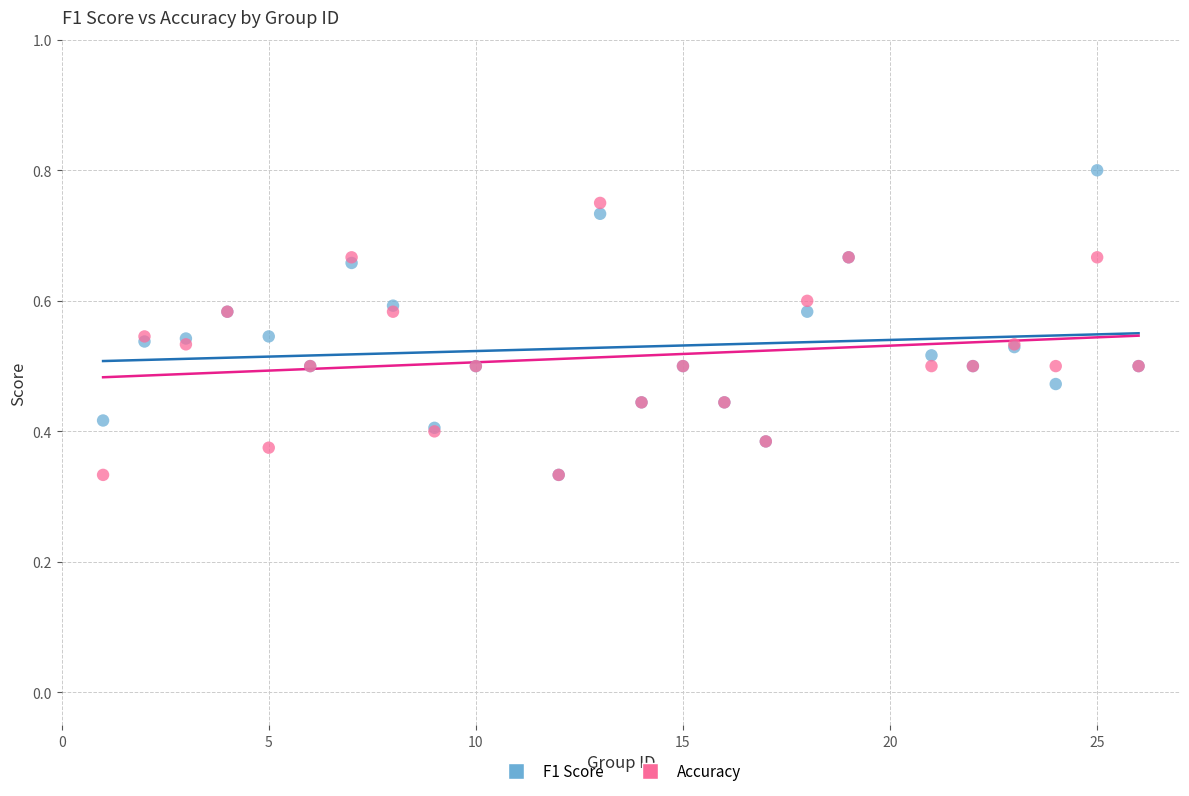

Which series reaches the maximum Y coordinate?

F1 Score